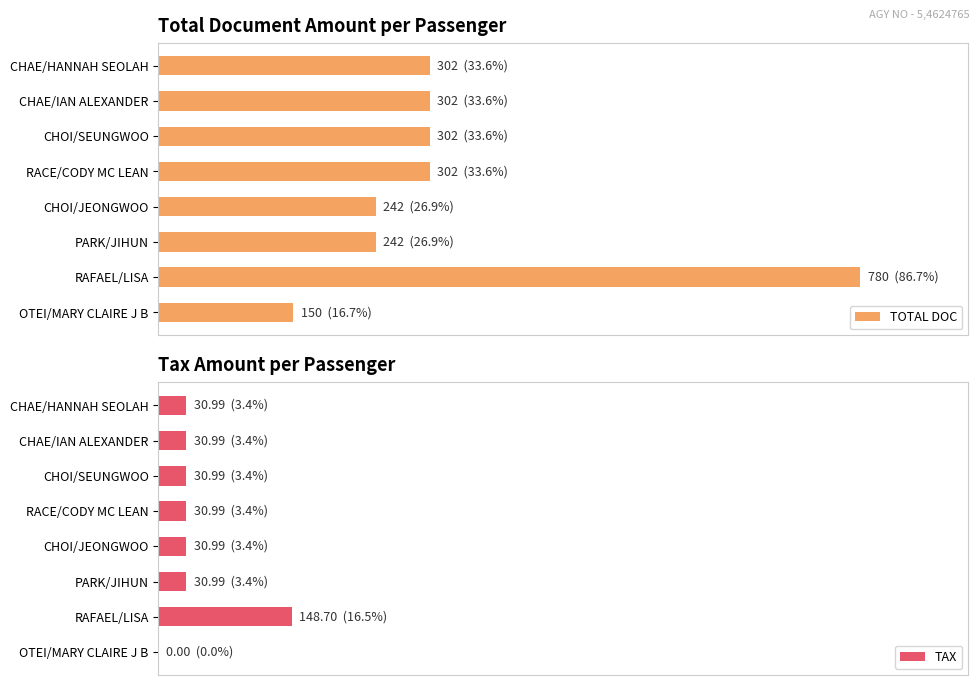

Reading right to left, what are all the values shown in this chart?

TOTAL DOC: 150.0	780.0	242.0	242.0	302.0	302.0	302.0	302.0
TAX: 0.0	148.7	31.0	31.0	31.0	31.0	31.0	31.0